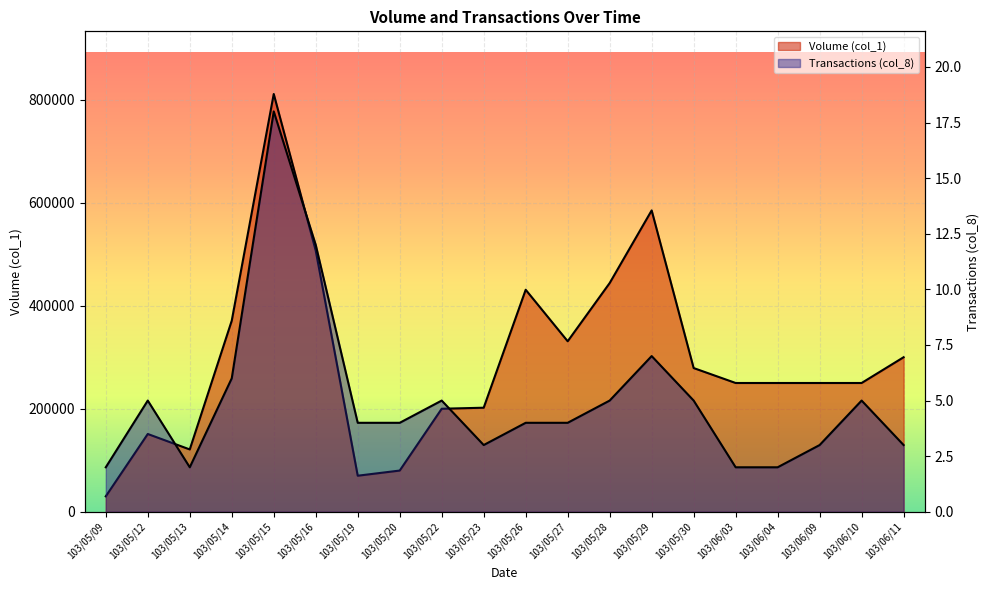

True or false: Volume (col_1) has a value of 279000 at 103/05/30.

True